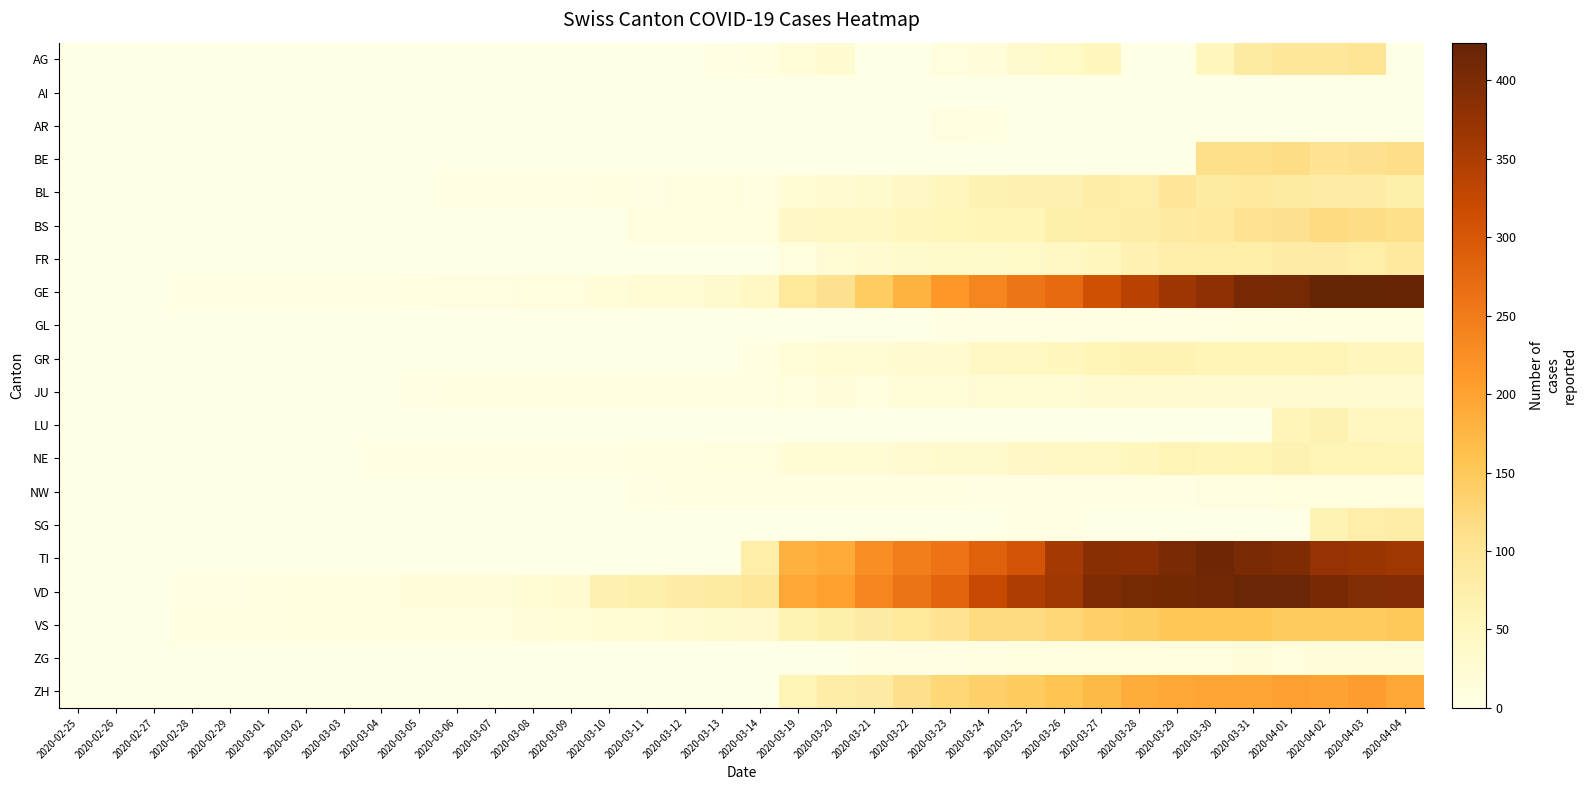

At which category is the sum across all series the highest?

2020-04-02